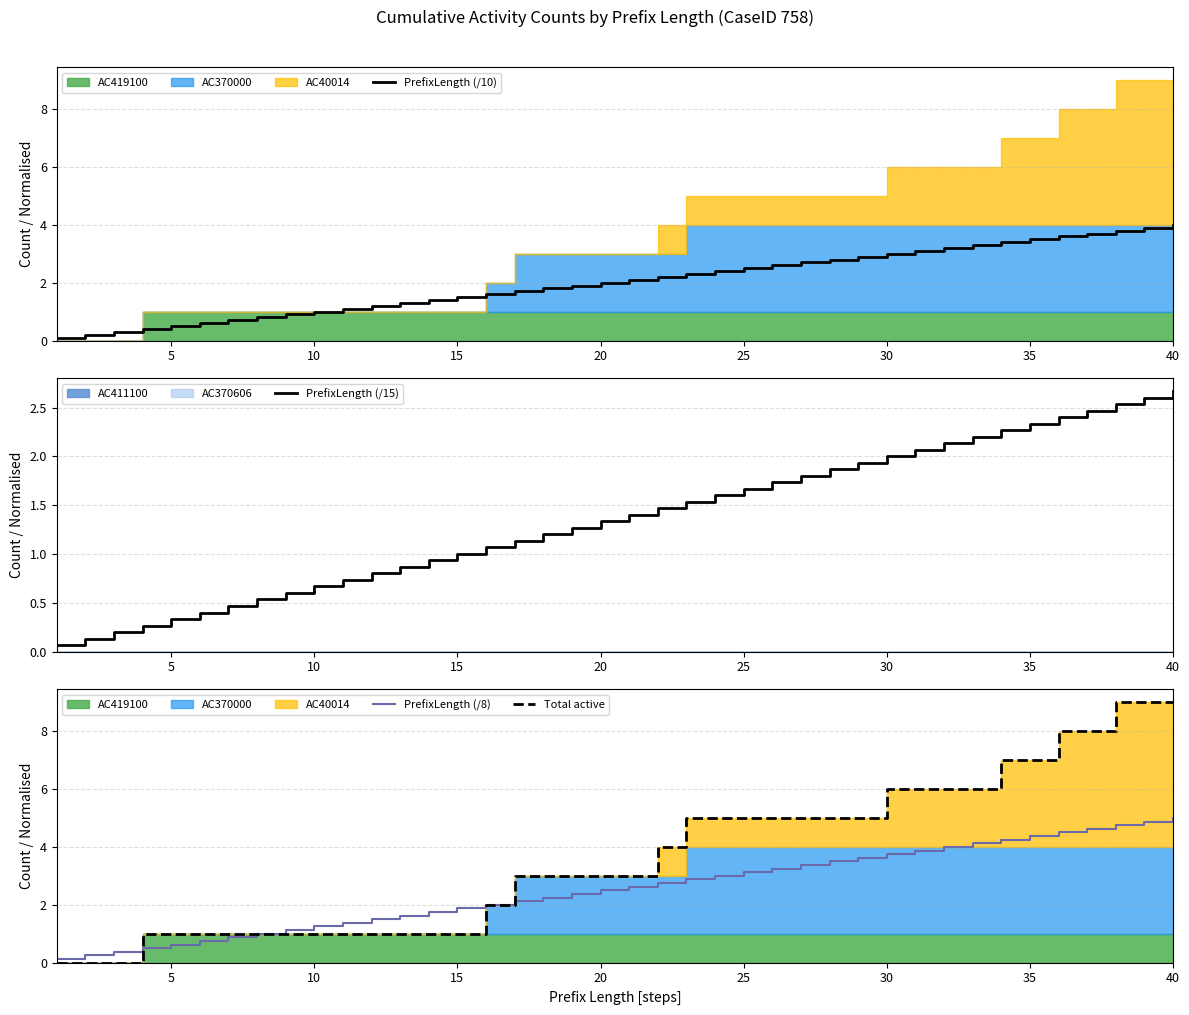

What is the average value of the Total active series?

3.7